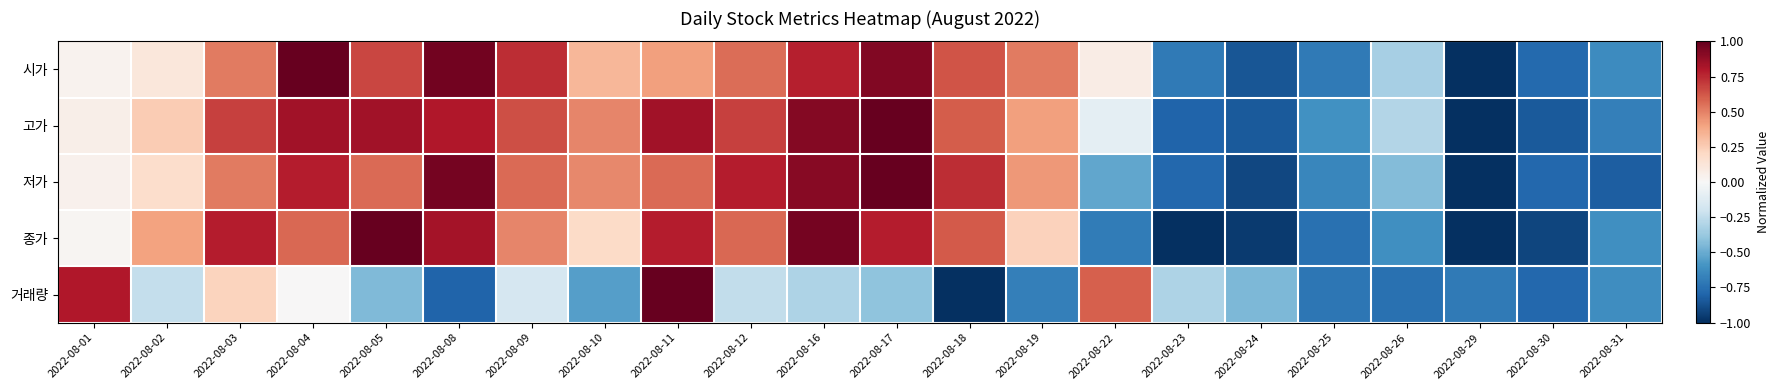

What is the smallest value displayed?

-1.0